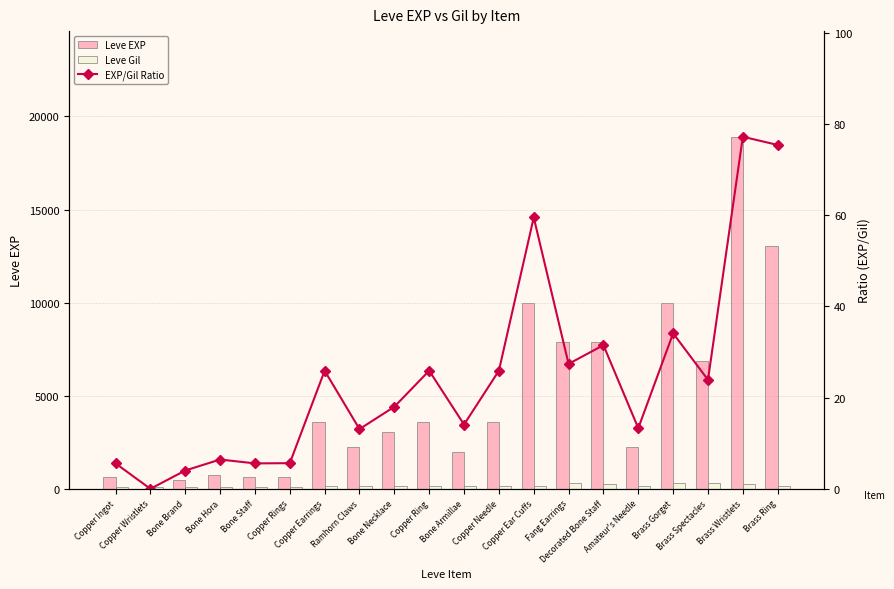

What is the difference between the highest and lowest values at Bone Brand?

446.0